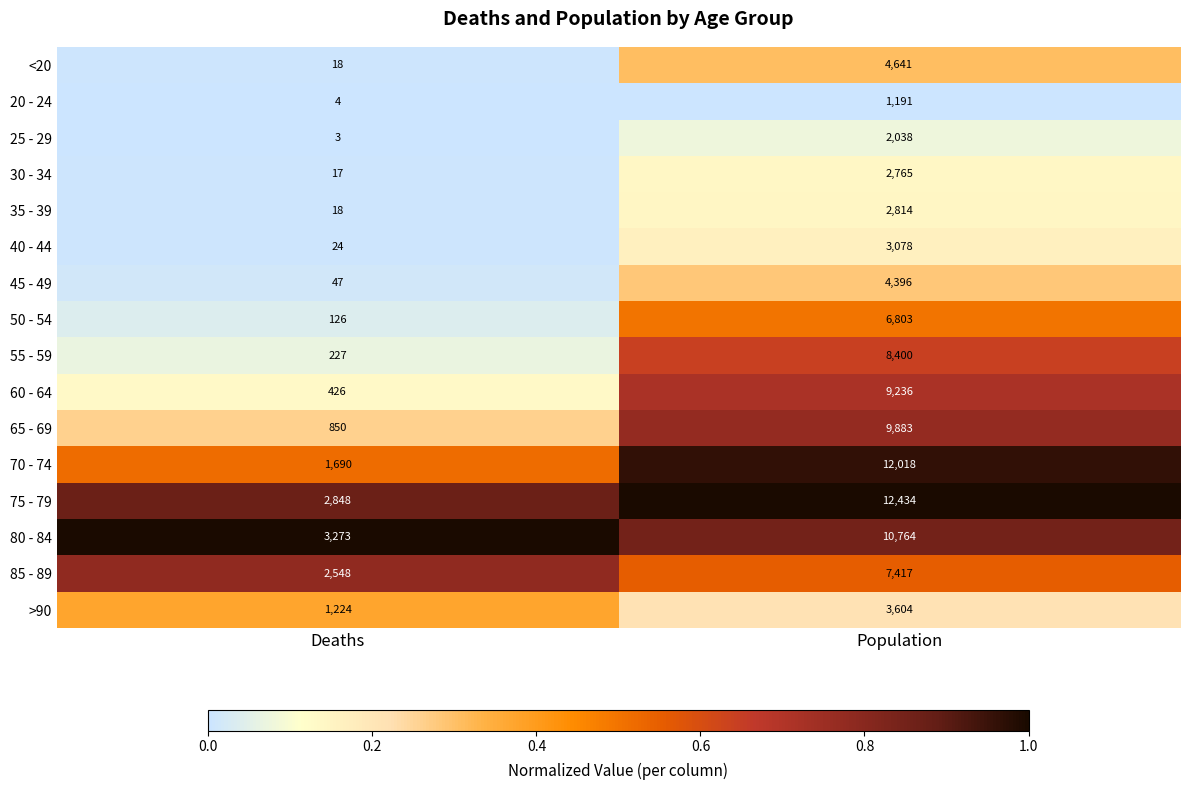

Where is 40 - 44 nearest to the value 1551?

Deaths